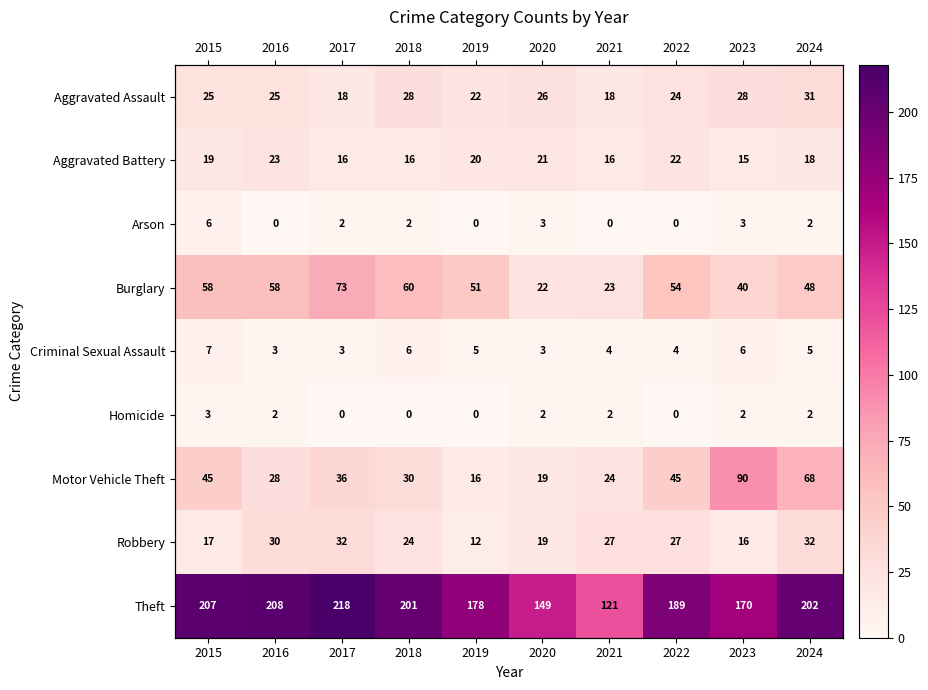

The Homicide series shows 1 at 2021. True or false?

False